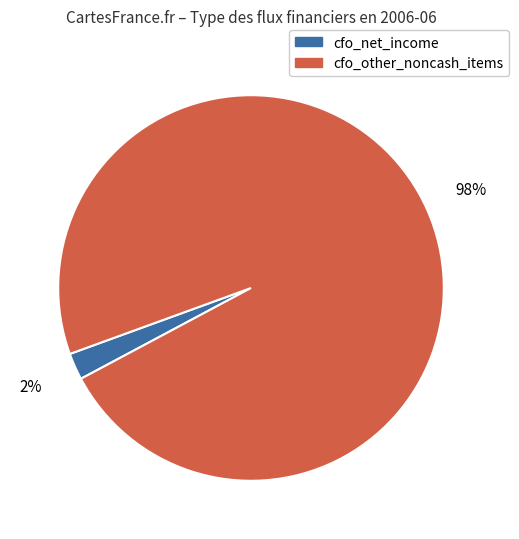

To the nearest percent, what is the difference between the largest and smallest slice percentages?

96%